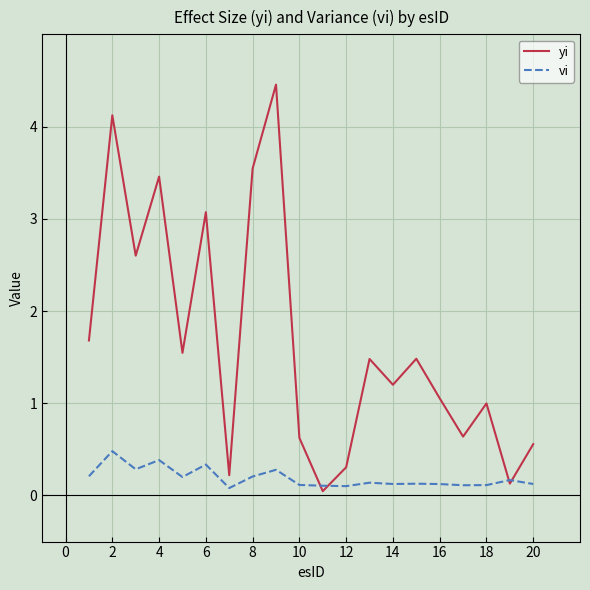

Which series ends up on top after the final intersection of vi and yi?

yi